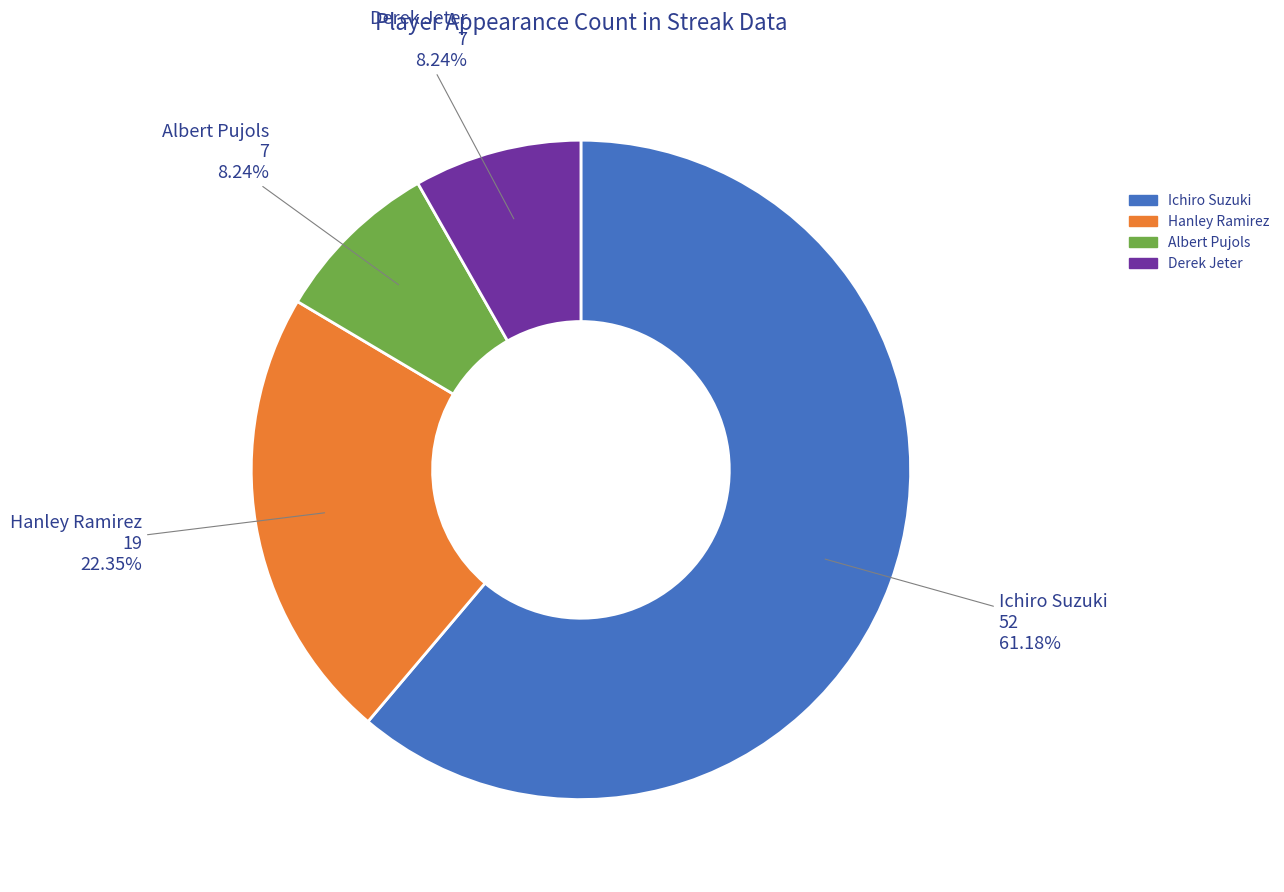

What percentage do Derek Jeter and Albert Pujols together represent?

16.5%